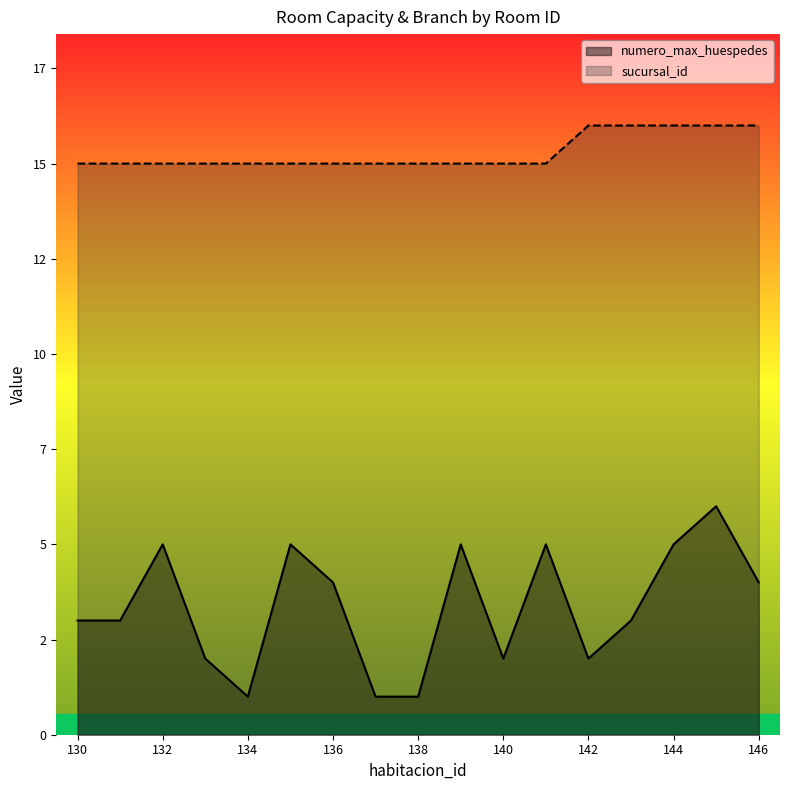

True or false: sucursal_id and numero_max_huespedes cross at least once.

False